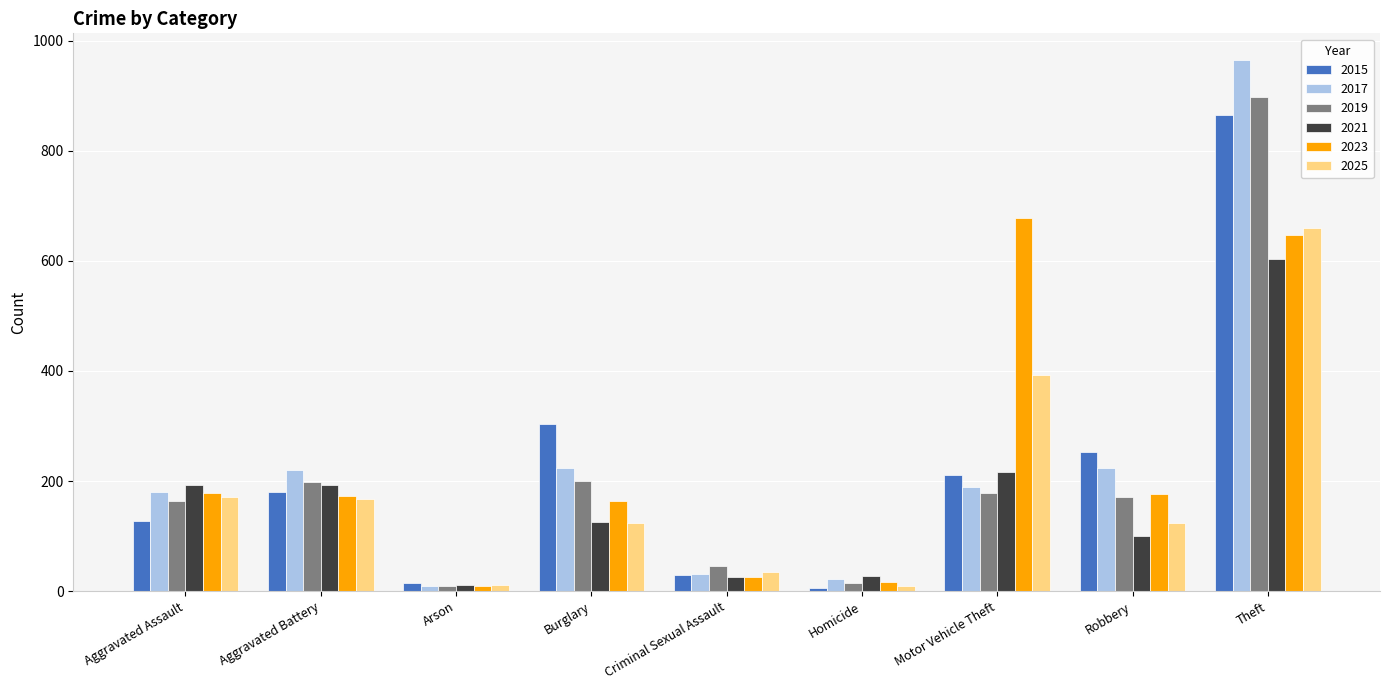

What is the label of the 1st bar from the right?

Theft